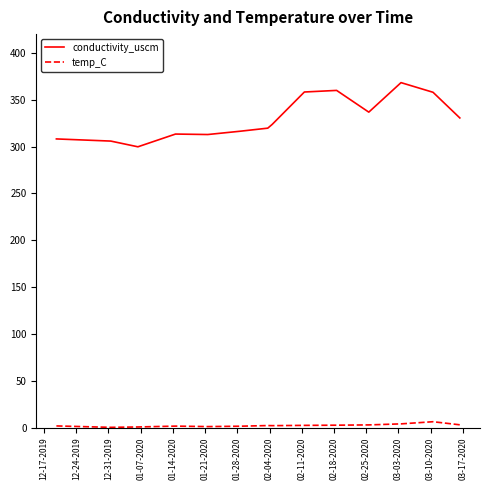

List the series in order of their overall mean, highest first.

conductivity_uscm, temp_C